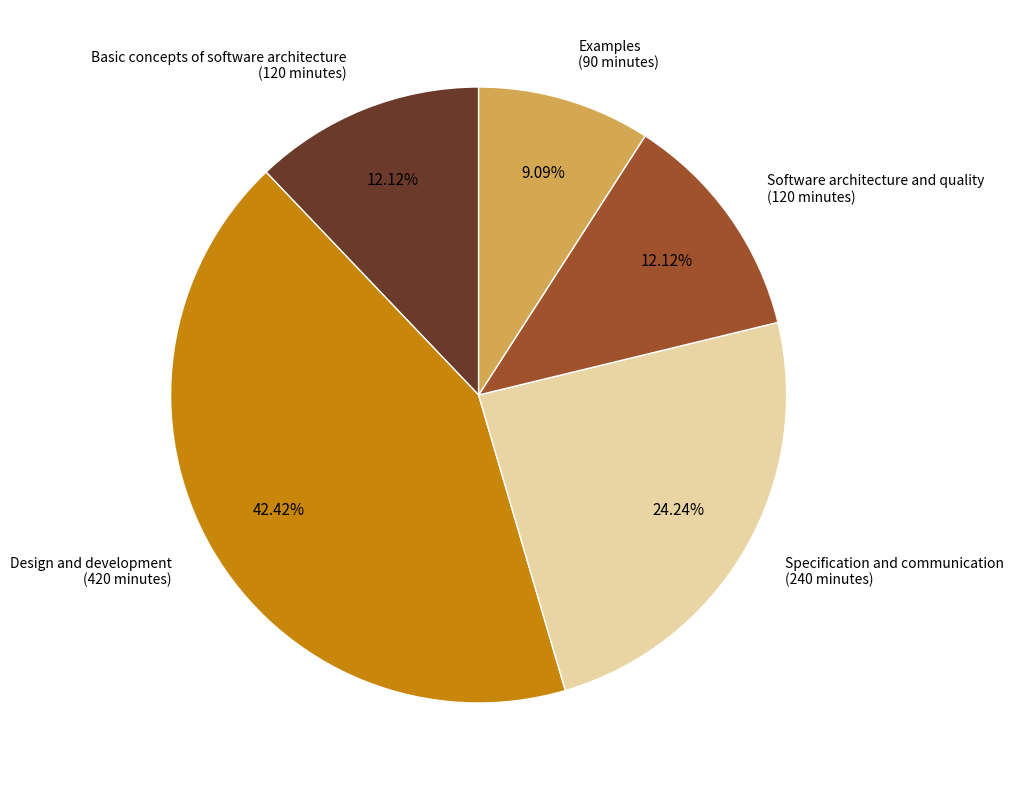

What is the ratio of the value at Specification and communication to the value at Examples?

2.7